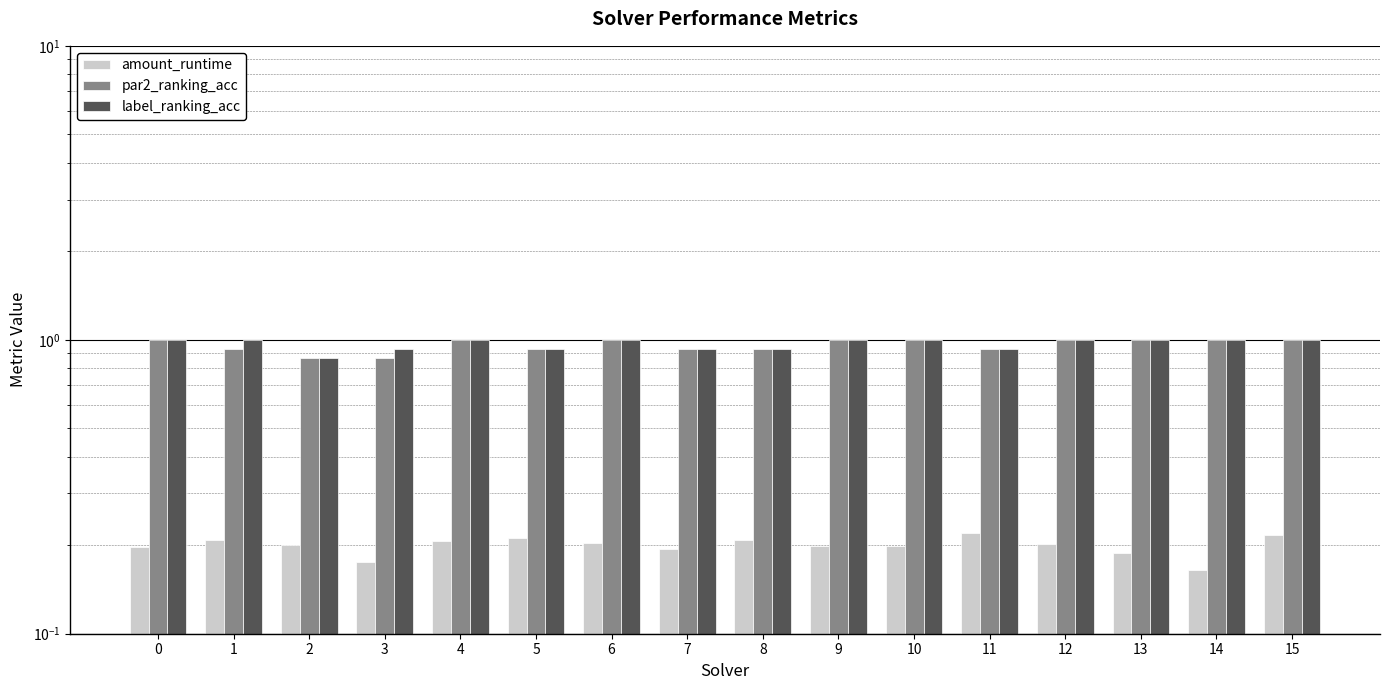

List the series in order of their peak value, lowest first.

amount_runtime, par2_ranking_acc, label_ranking_acc